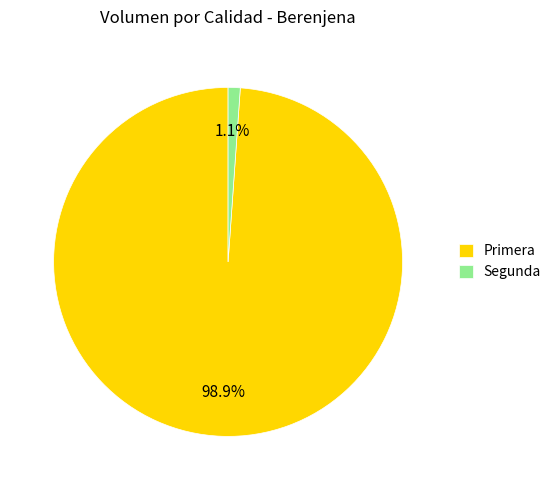

What is the majority slice?

Primera